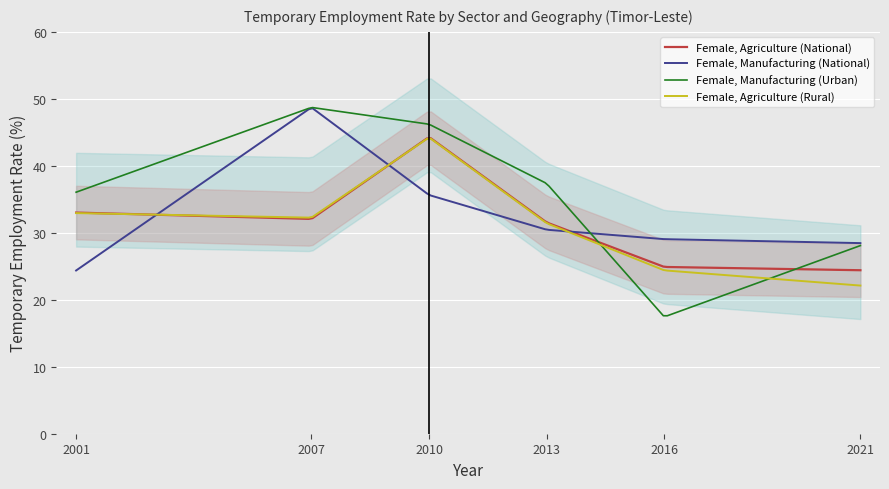

Count the number of data series in this chart.

4